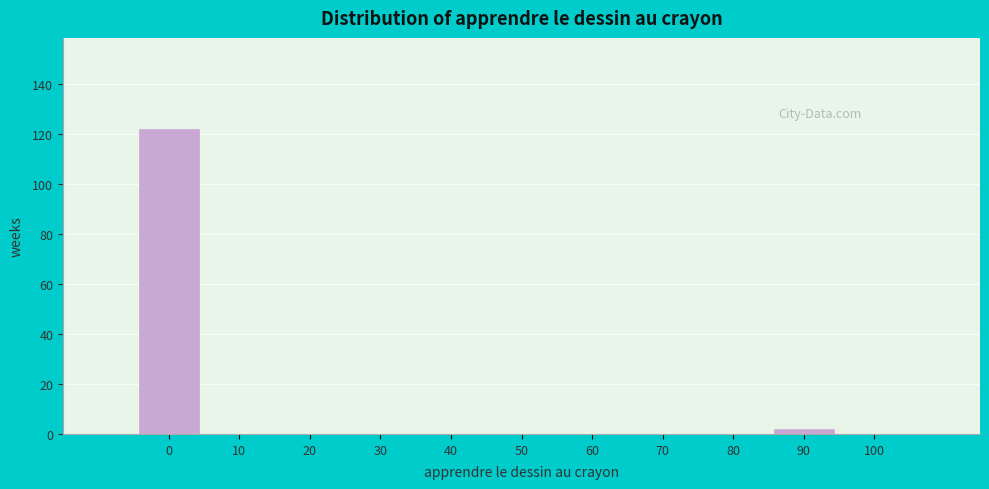

Reading left to right, transcribe all the data shown in this chart.

0=122	10=0	20=0	30=0	40=0	50=0	60=0	70=0	80=0	90=2	100=0